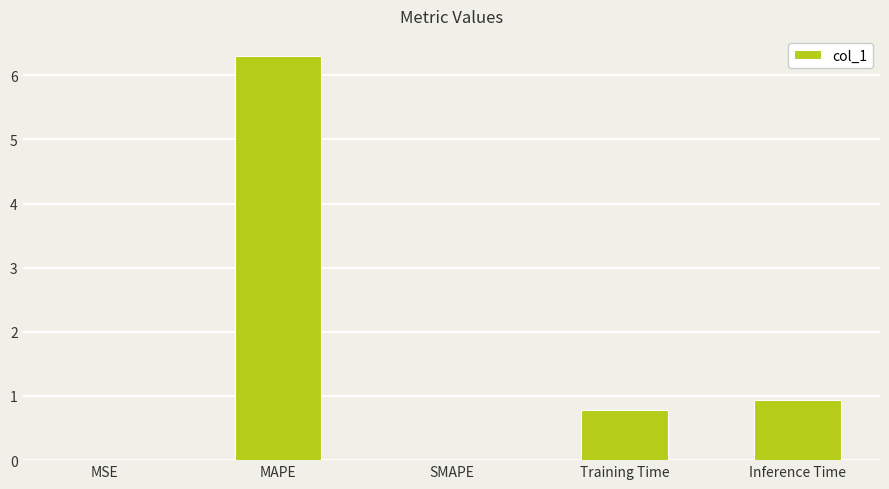

What is the sum of the values at Training Time and SMAPE?

0.8